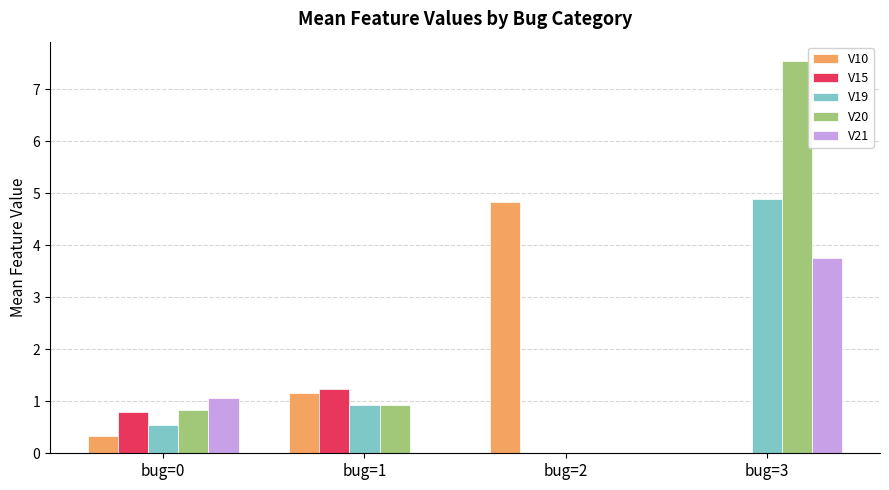

How many groups of bars are there?

4